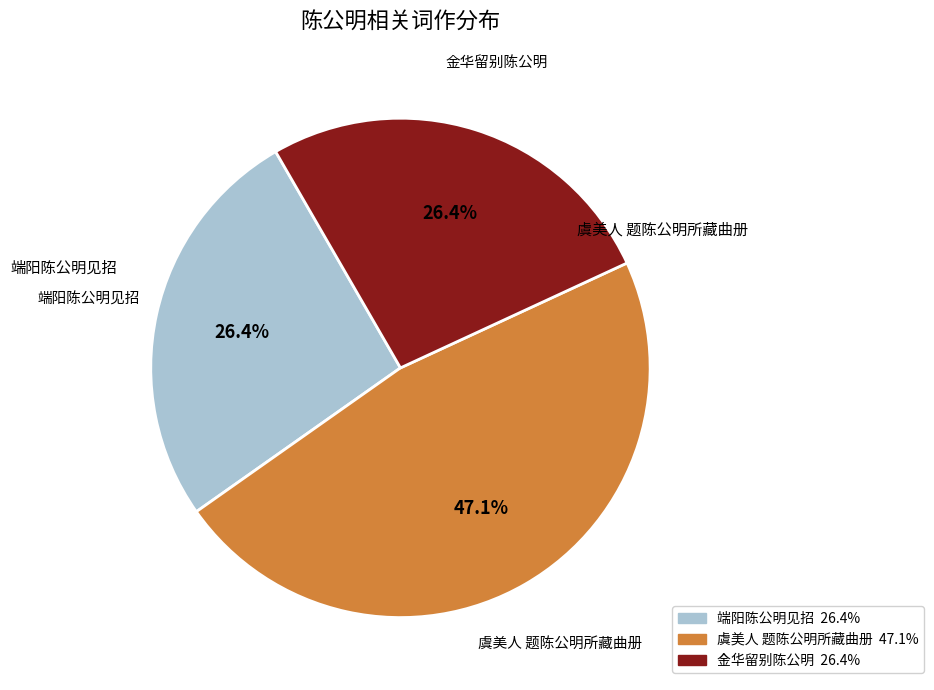

Is there any slice that represents more than half of the pie?

No